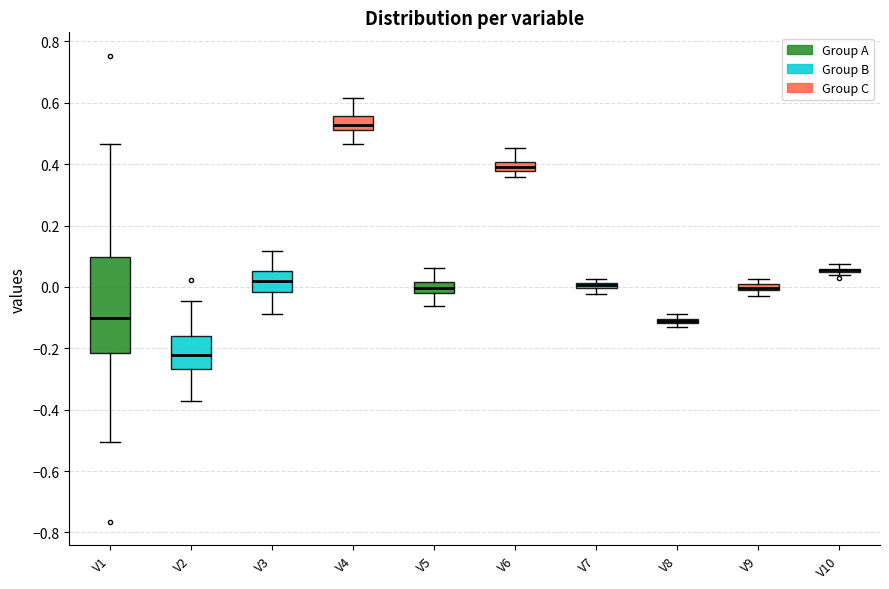

Which box is the tallest, from its lower edge to its upper edge?

V1